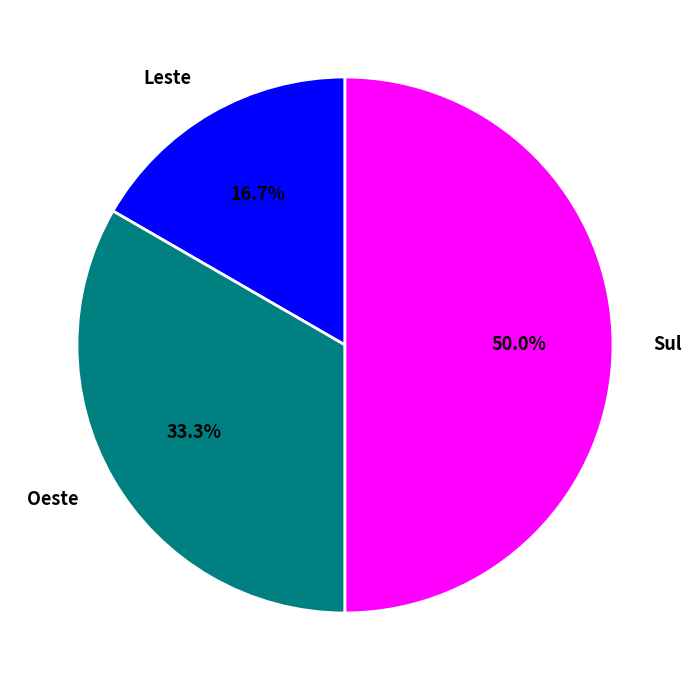

Does Leste represent more than half of the total?

No